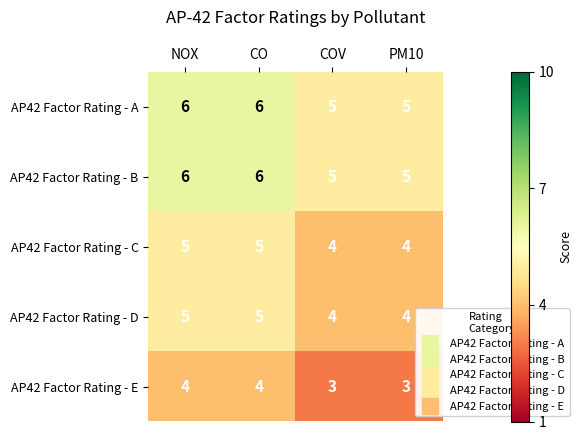

What is the total value across all series at NOX?

26